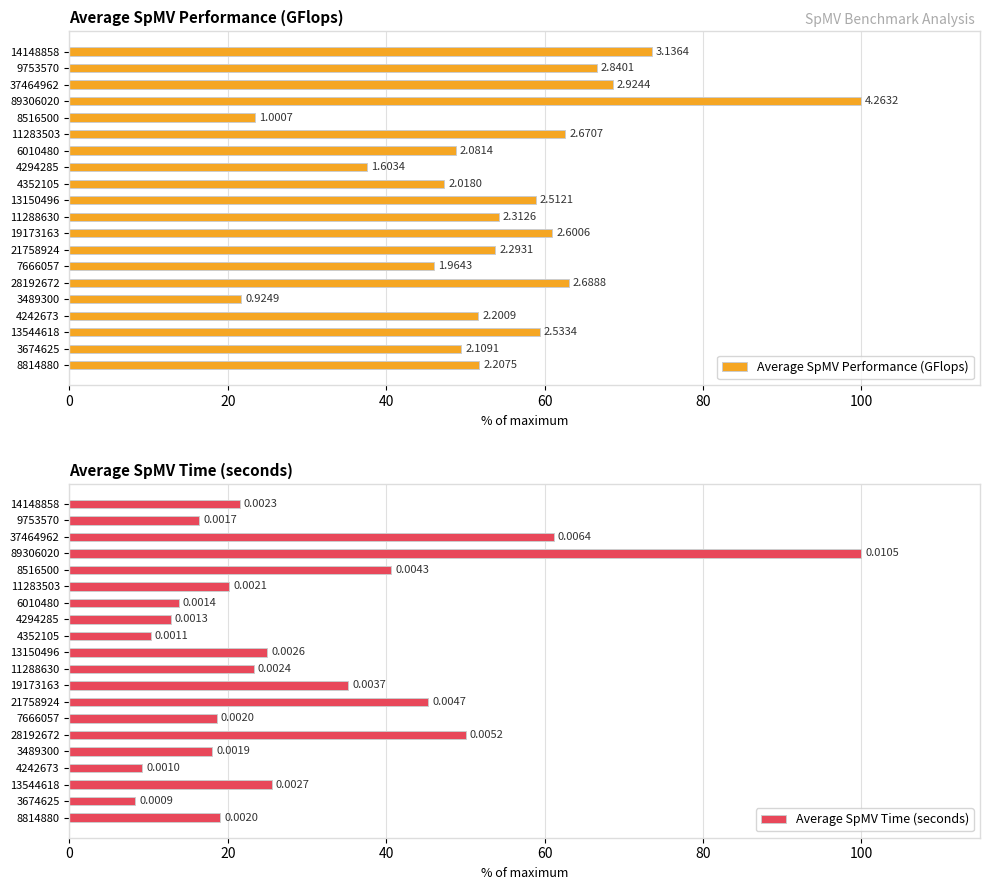

Which series has the largest total across all categories?

Average SpMV Performance (GFlops)